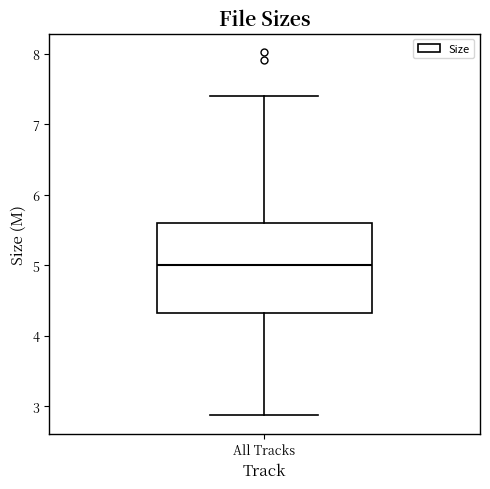

Where is the lower edge of the box for All Tracks on the y-axis? The values are not printed on the chart, so give them approximately, as read against the axis.

4.3